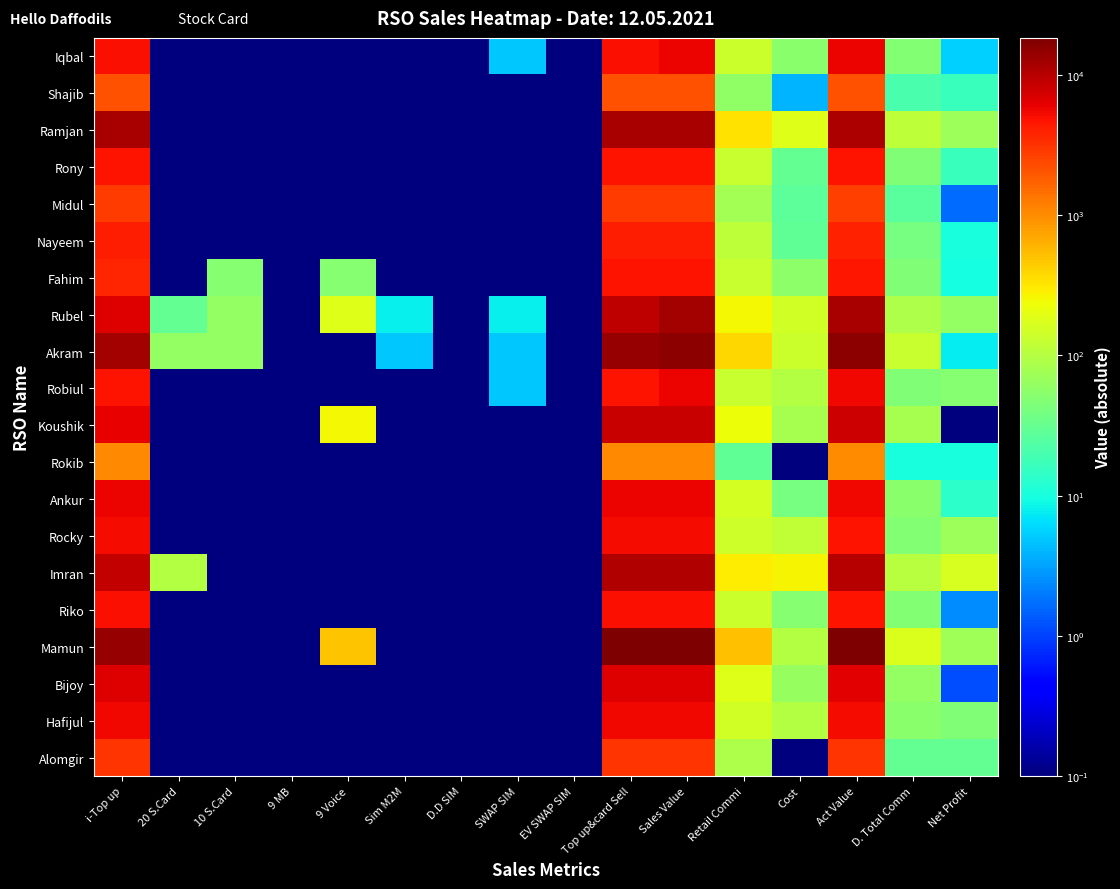

Reading left to right, extract all data points from this chart.

Iqbal: i-Top up=5000.0	20 S.Card=0.0	10 S.Card=0.0	9 MB=0.0	9 Voice=0.0	Sim M2M=0.0	D.D SIM=0.0	SWAP SIM=5.0	EV SWAP SIM=0.0	Top up&card Sell=5000.0	Sales Value=5910.0	Retail Commi=137.5	Cost=53.0	Act Value=5719.5	D. Total Comm=47.5	Net Profit=5.5
Shajib: i-Top up=2164.0	20 S.Card=0.0	10 S.Card=0.0	9 MB=0.0	9 Voice=0.0	Sim M2M=0.0	D.D SIM=0.0	SWAP SIM=0.0	EV SWAP SIM=0.0	Top up&card Sell=2164.0	Sales Value=2164.0	Retail Commi=59.5	Cost=4.0	Act Value=2100.5	D. Total Comm=20.6	Net Profit=16.6
Ramjan: i-Top up=11974.0	20 S.Card=0.0	10 S.Card=0.0	9 MB=0.0	9 Voice=0.0	Sim M2M=0.0	D.D SIM=0.0	SWAP SIM=0.0	EV SWAP SIM=0.0	Top up&card Sell=11974.0	Sales Value=11974.0	Retail Commi=329.3	Cost=185.0	Act Value=11459.7	D. Total Comm=113.8	Net Profit=71.2
Rony: i-Top up=4853.0	20 S.Card=0.0	10 S.Card=0.0	9 MB=0.0	9 Voice=0.0	Sim M2M=0.0	D.D SIM=0.0	SWAP SIM=0.0	EV SWAP SIM=0.0	Top up&card Sell=4853.0	Sales Value=4853.0	Retail Commi=133.5	Cost=30.0	Act Value=4689.5	D. Total Comm=46.1	Net Profit=16.1
Midul: i-Top up=2774.0	20 S.Card=0.0	10 S.Card=0.0	9 MB=0.0	9 Voice=0.0	Sim M2M=0.0	D.D SIM=0.0	SWAP SIM=0.0	EV SWAP SIM=0.0	Top up&card Sell=2774.0	Sales Value=2774.0	Retail Commi=76.3	Cost=28.0	Act Value=2669.7	D. Total Comm=26.4	Net Profit=1.6
Nayeem: i-Top up=4143.0	20 S.Card=0.0	10 S.Card=0.0	9 MB=0.0	9 Voice=0.0	Sim M2M=0.0	D.D SIM=0.0	SWAP SIM=0.0	EV SWAP SIM=0.0	Top up&card Sell=4143.0	Sales Value=4143.0	Retail Commi=113.9	Cost=29.0	Act Value=4000.1	D. Total Comm=39.4	Net Profit=10.4
Fahim: i-Top up=3820.0	20 S.Card=0.0	10 S.Card=50.0	9 MB=0.0	9 Voice=50.0	Sim M2M=0.0	D.D SIM=0.0	SWAP SIM=0.0	EV SWAP SIM=0.0	Top up&card Sell=4770.0	Sales Value=4770.0	Retail Commi=131.2	Cost=55.0	Act Value=4583.8	D. Total Comm=45.3	Net Profit=9.7
Rubel: i-Top up=6606.0	20 S.Card=30.0	10 S.Card=60.0	9 MB=0.0	9 Voice=180.0	Sim M2M=8.0	D.D SIM=0.0	SWAP SIM=8.0	EV SWAP SIM=0.0	Top up&card Sell=9426.0	Sales Value=12410.0	Retail Commi=259.2	Cost=151.0	Act Value=11999.8	D. Total Comm=89.5	Net Profit=61.5
Akram: i-Top up=12123.0	20 S.Card=60.0	10 S.Card=60.0	9 MB=0.0	9 Voice=0.0	Sim M2M=5.0	D.D SIM=0.0	SWAP SIM=5.0	EV SWAP SIM=0.0	Top up&card Sell=13923.0	Sales Value=15788.0	Retail Commi=382.9	Cost=140.0	Act Value=15265.1	D. Total Comm=132.3	Net Profit=7.7
Robiul: i-Top up=4768.0	20 S.Card=0.0	10 S.Card=0.0	9 MB=0.0	9 Voice=0.0	Sim M2M=0.0	D.D SIM=0.0	SWAP SIM=5.0	EV SWAP SIM=0.0	Top up&card Sell=4768.0	Sales Value=5678.0	Retail Commi=131.1	Cost=97.0	Act Value=5449.9	D. Total Comm=45.3	Net Profit=51.7
Koushik: i-Top up=6162.0	20 S.Card=0.0	10 S.Card=0.0	9 MB=0.0	9 Voice=250.0	Sim M2M=0.0	D.D SIM=0.0	SWAP SIM=0.0	EV SWAP SIM=0.0	Top up&card Sell=8412.0	Sales Value=8412.0	Retail Commi=231.3	Cost=80.0	Act Value=8100.7	D. Total Comm=79.9	Net Profit=0.1
Rokib: i-Top up=1045.0	20 S.Card=0.0	10 S.Card=0.0	9 MB=0.0	9 Voice=0.0	Sim M2M=0.0	D.D SIM=0.0	SWAP SIM=0.0	EV SWAP SIM=0.0	Top up&card Sell=1045.0	Sales Value=1045.0	Retail Commi=28.7	Cost=0.0	Act Value=1016.3	D. Total Comm=9.9	Net Profit=9.9
Ankur: i-Top up=5654.0	20 S.Card=0.0	10 S.Card=0.0	9 MB=0.0	9 Voice=0.0	Sim M2M=0.0	D.D SIM=0.0	SWAP SIM=0.0	EV SWAP SIM=0.0	Top up&card Sell=5654.0	Sales Value=5654.0	Retail Commi=155.5	Cost=40.0	Act Value=5458.5	D. Total Comm=53.7	Net Profit=13.7
Rocky: i-Top up=5144.0	20 S.Card=0.0	10 S.Card=0.0	9 MB=0.0	9 Voice=0.0	Sim M2M=0.0	D.D SIM=0.0	SWAP SIM=0.0	EV SWAP SIM=0.0	Top up&card Sell=5144.0	Sales Value=5144.0	Retail Commi=141.5	Cost=120.0	Act Value=4882.5	D. Total Comm=48.9	Net Profit=71.1
Imran: i-Top up=8738.0	20 S.Card=100.0	10 S.Card=0.0	9 MB=0.0	9 Voice=0.0	Sim M2M=0.0	D.D SIM=0.0	SWAP SIM=0.0	EV SWAP SIM=0.0	Top up&card Sell=10738.0	Sales Value=10738.0	Retail Commi=295.3	Cost=270.0	Act Value=10172.7	D. Total Comm=102.0	Net Profit=168.0
Riko: i-Top up=5000.0	20 S.Card=0.0	10 S.Card=0.0	9 MB=0.0	9 Voice=0.0	Sim M2M=0.0	D.D SIM=0.0	SWAP SIM=0.0	EV SWAP SIM=0.0	Top up&card Sell=5000.0	Sales Value=5000.0	Retail Commi=137.5	Cost=50.0	Act Value=4812.5	D. Total Comm=47.5	Net Profit=2.5
Mamun: i-Top up=13928.0	20 S.Card=0.0	10 S.Card=0.0	9 MB=0.0	9 Voice=500.0	Sim M2M=0.0	D.D SIM=0.0	SWAP SIM=0.0	EV SWAP SIM=0.0	Top up&card Sell=18428.0	Sales Value=18428.0	Retail Commi=506.8	Cost=100.0	Act Value=17821.2	D. Total Comm=175.1	Net Profit=75.1
Bijoy: i-Top up=6512.0	20 S.Card=0.0	10 S.Card=0.0	9 MB=0.0	9 Voice=0.0	Sim M2M=0.0	D.D SIM=0.0	SWAP SIM=0.0	EV SWAP SIM=0.0	Top up&card Sell=6512.0	Sales Value=6512.0	Retail Commi=179.1	Cost=63.0	Act Value=6269.9	D. Total Comm=61.9	Net Profit=1.1
Hafijul: i-Top up=5604.0	20 S.Card=0.0	10 S.Card=0.0	9 MB=0.0	9 Voice=0.0	Sim M2M=0.0	D.D SIM=0.0	SWAP SIM=0.0	EV SWAP SIM=0.0	Top up&card Sell=5604.0	Sales Value=5604.0	Retail Commi=154.1	Cost=100.0	Act Value=5349.9	D. Total Comm=53.2	Net Profit=46.8
Alomgir: i-Top up=3187.0	20 S.Card=0.0	10 S.Card=0.0	9 MB=0.0	9 Voice=0.0	Sim M2M=0.0	D.D SIM=0.0	SWAP SIM=0.0	EV SWAP SIM=0.0	Top up&card Sell=3187.0	Sales Value=3187.0	Retail Commi=87.6	Cost=0.0	Act Value=3099.4	D. Total Comm=30.3	Net Profit=30.3